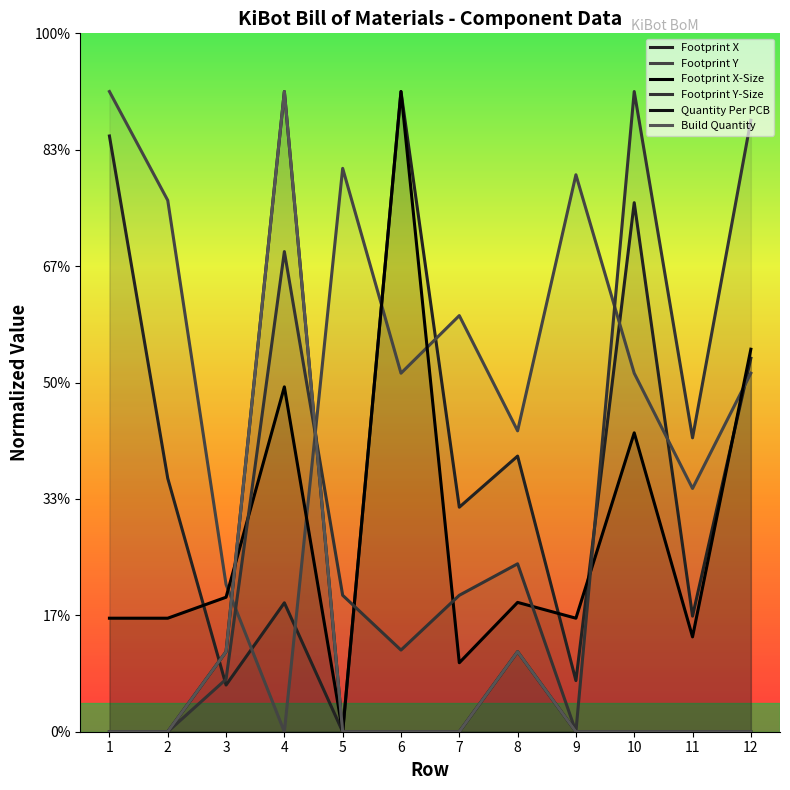

What is the average value of the Footprint Y series?

6.4